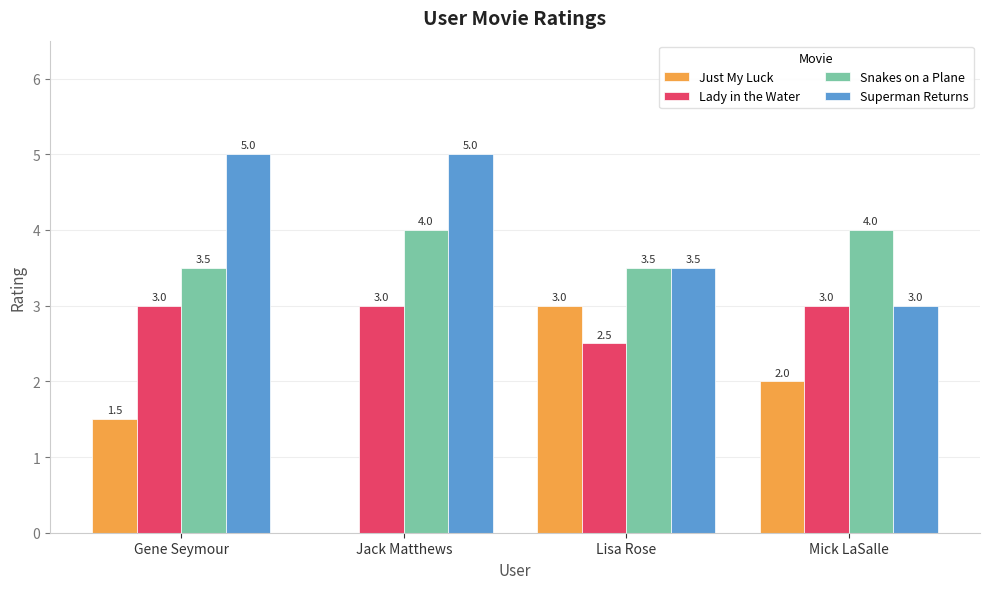

Is the value of Just My Luck at Mick LaSalle greater than the value of Snakes on a Plane at Gene Seymour?

No